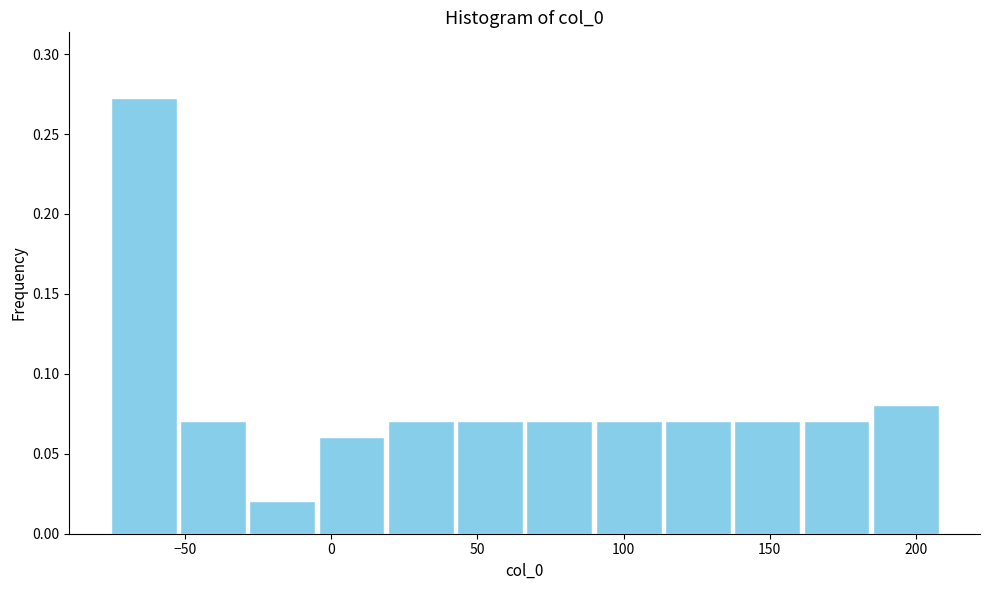

How tall is the bar that spans 135 to 160 on the x-axis? Neither the bar edges nor the heights are printed on the chart, so give them approximately, as read against the axes.

0.070